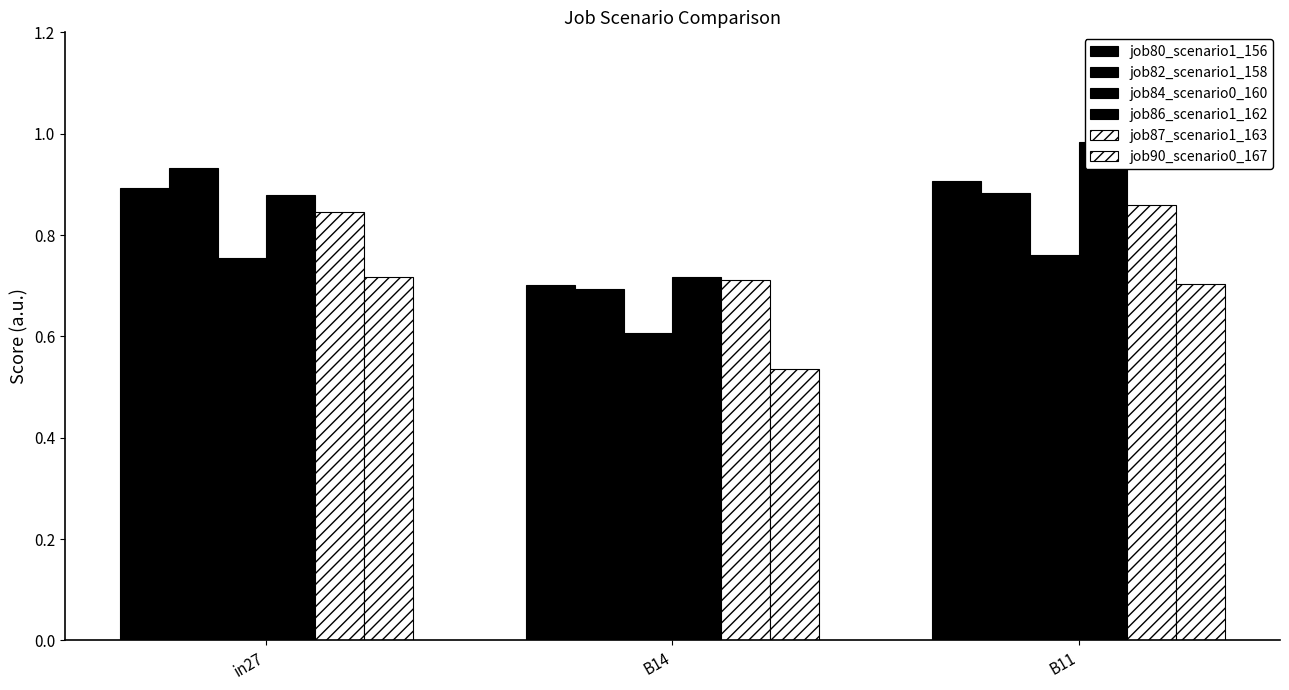

The value of job87_scenario1_163 at in27 is 0.6. True or false?

False